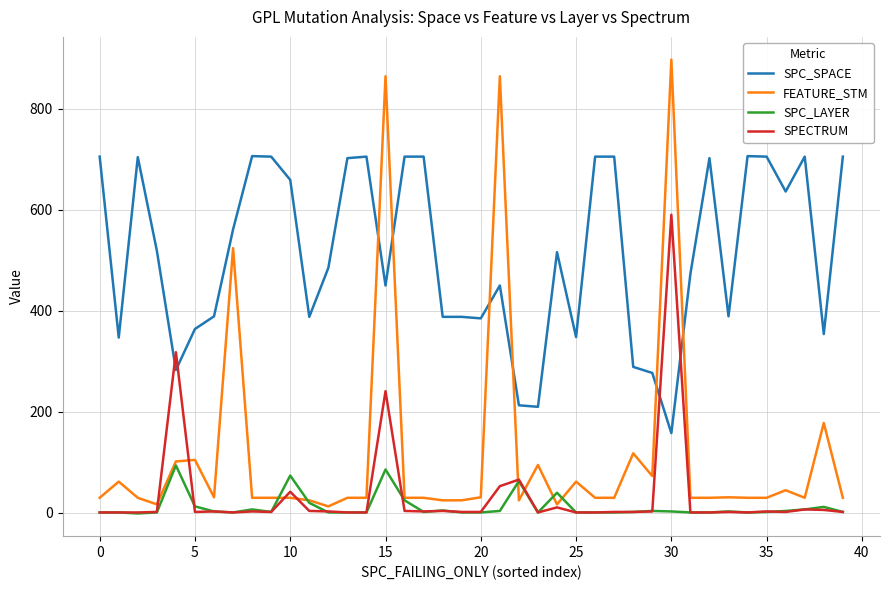

Does the chart display data point markers on the line(s)?

No